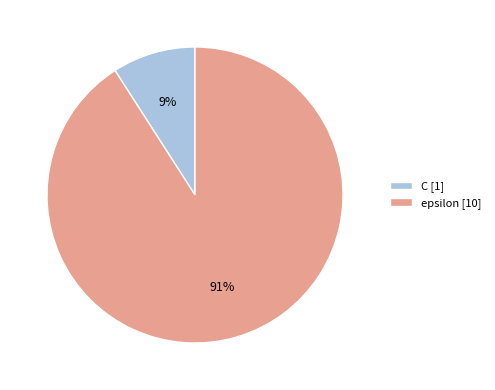

How many slices are in this pie chart?

2